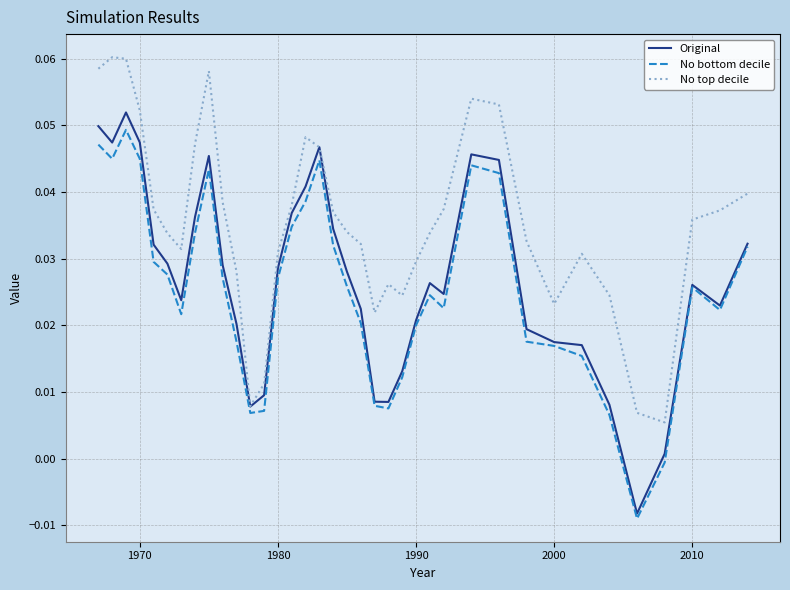

Which series has the largest total across all categories?

No top decile